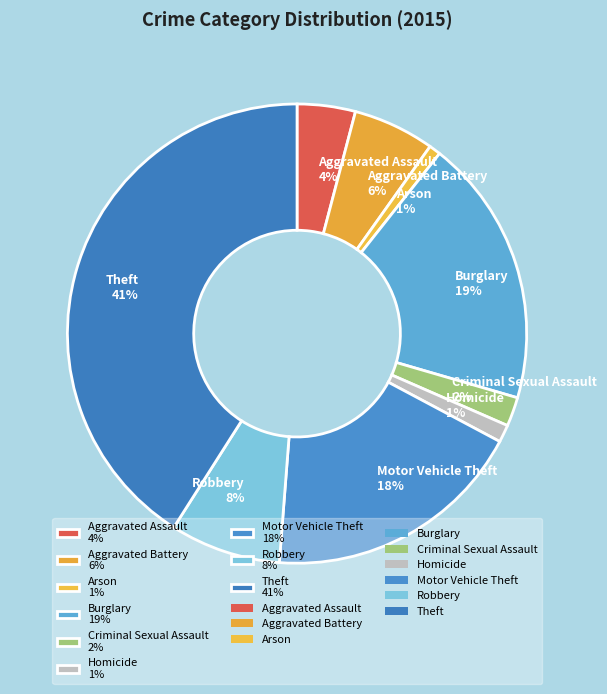

Is it true that Arson is 11% of the pie?

False